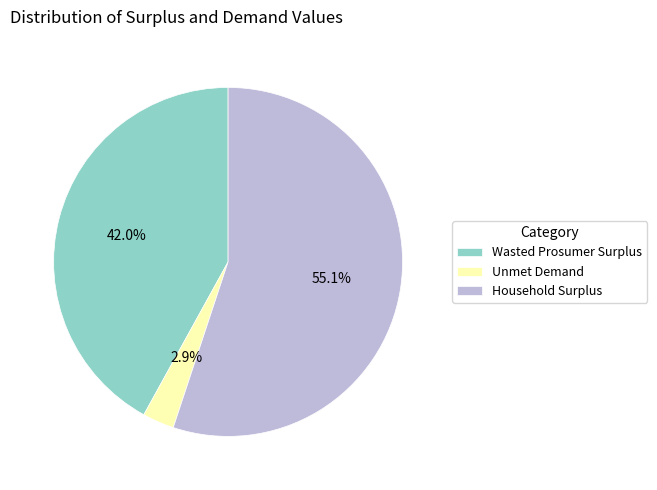

What is the smallest slice in the pie chart?

Unmet Demand